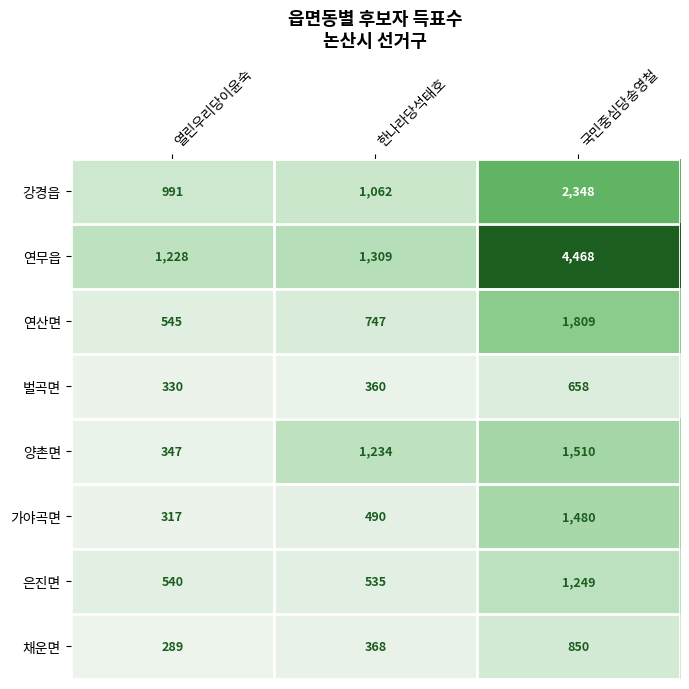

Reading right to left, list all the values displayed in this chart.

강경읍: 2348	1062	991
연무읍: 4468	1309	1228
연산면: 1809	747	545
벌곡면: 658	360	330
양촌면: 1510	1234	347
가야곡면: 1480	490	317
은진면: 1249	535	540
채운면: 850	368	289